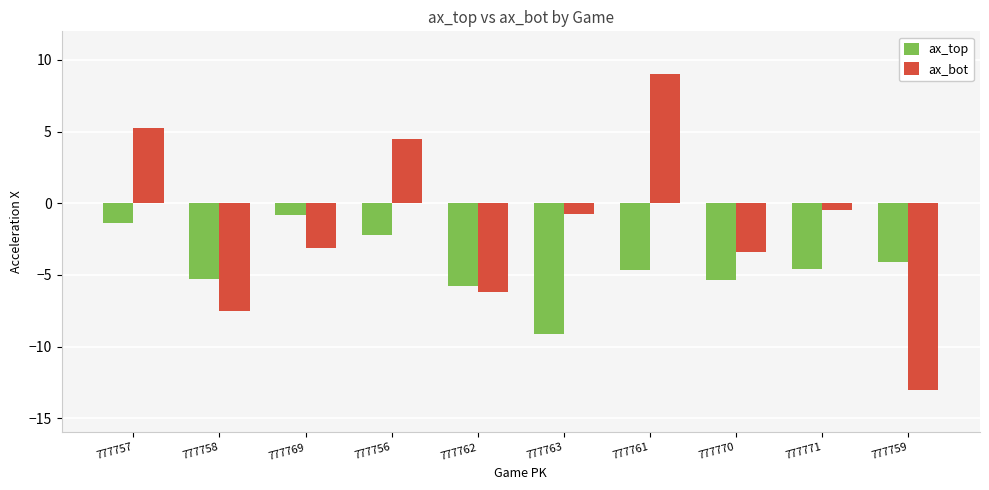

Which series has the widest spread of values?

ax_bot